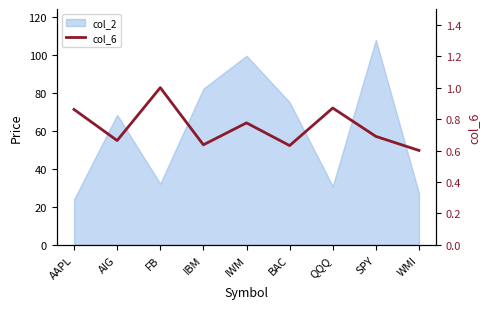

How many interior local peaks (higher than both neighbors) does the data have?

3